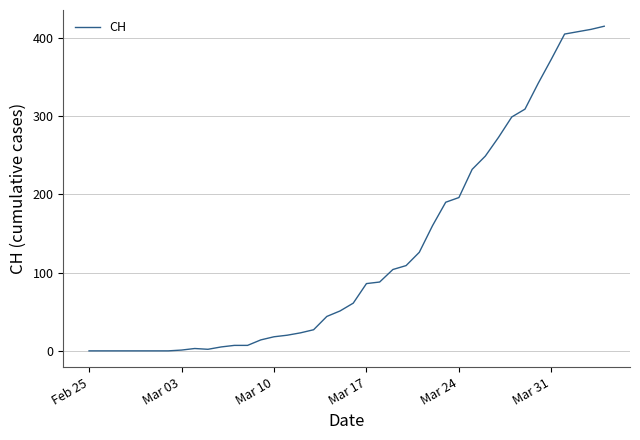

What is the maximum value shown in the chart?

415